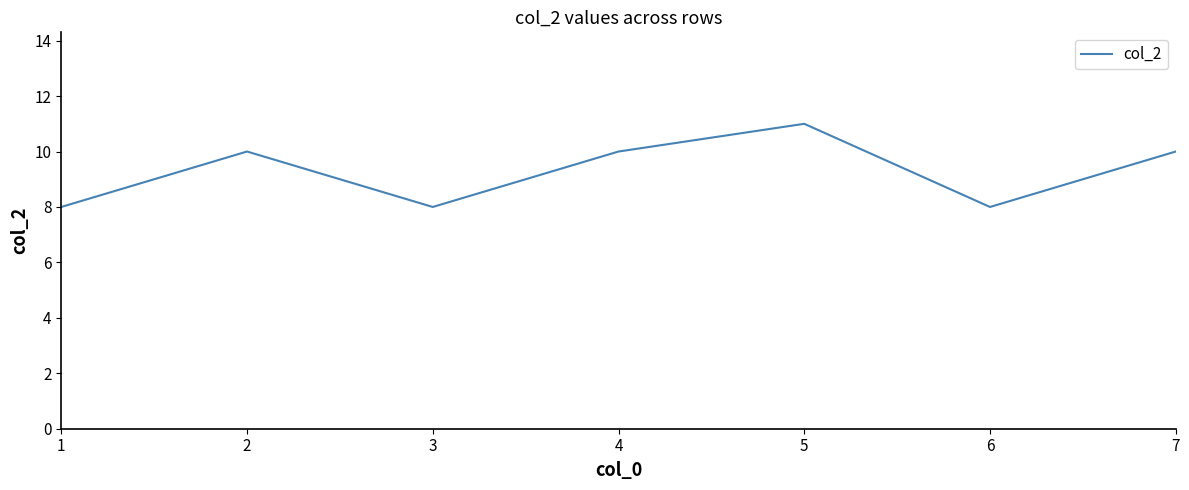

What is the difference between the maximum and minimum values?

3